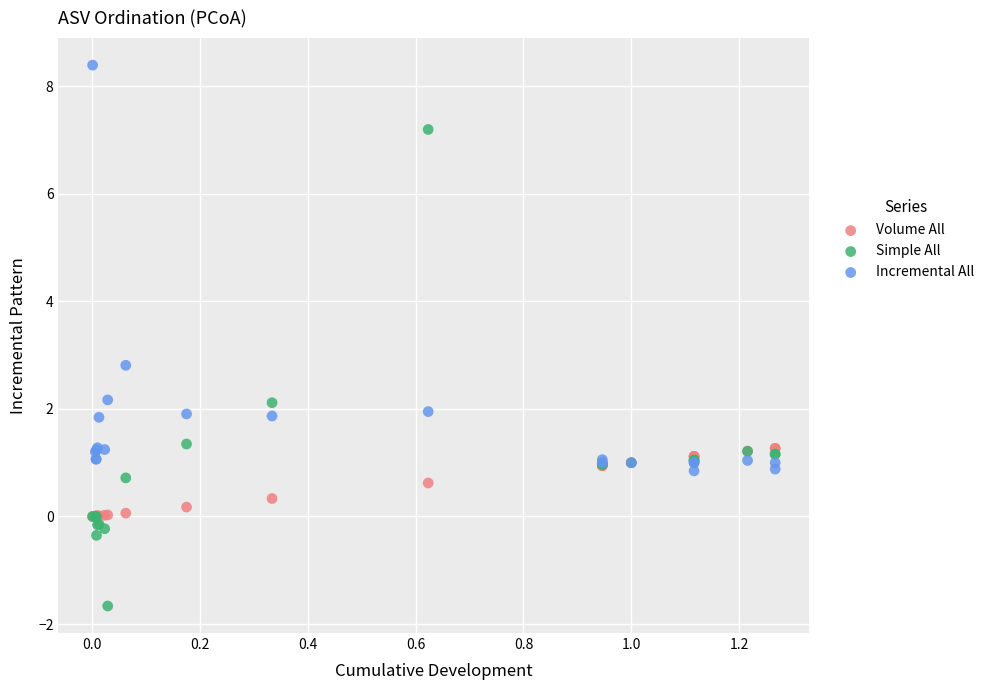

Which series reaches the minimum Y coordinate?

Simple All